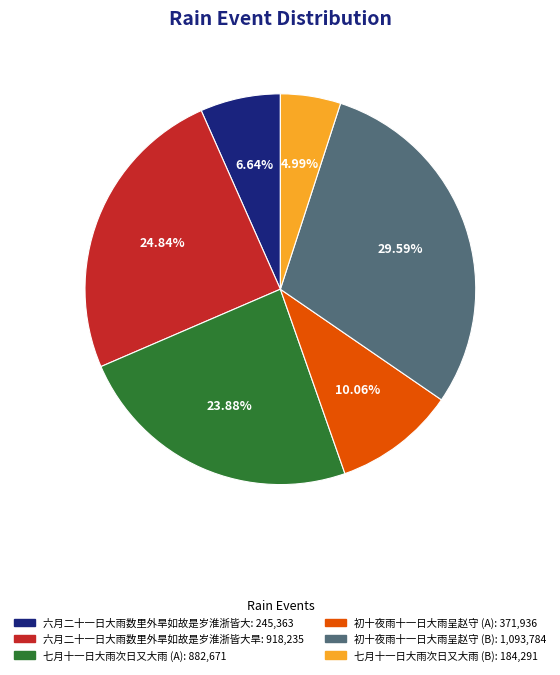

Does any single category account for the majority?

No